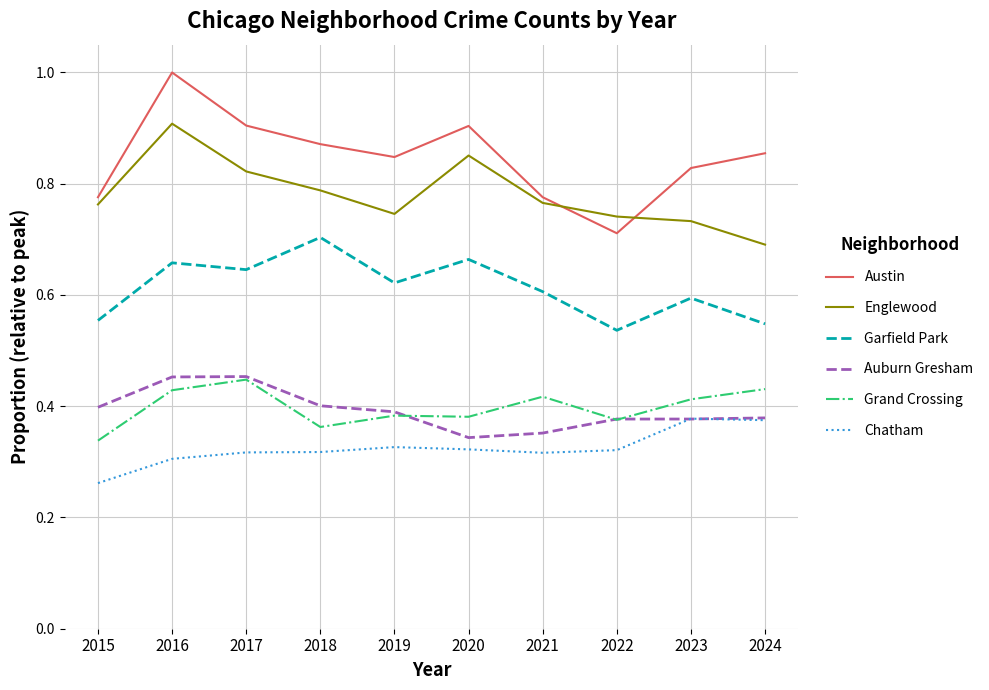

Which category has the lowest value across all series?

2015